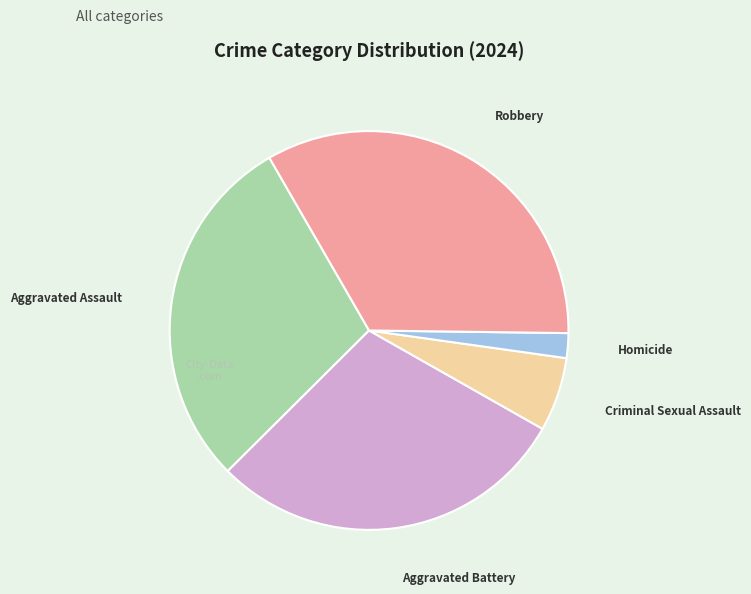

Is there any slice that represents more than half of the pie?

No